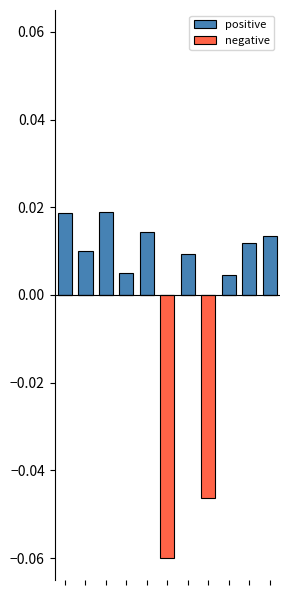

How many bars are there in each group?

2